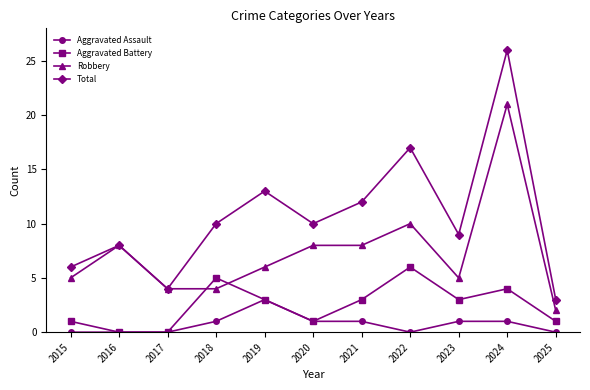

At which category does Robbery reach its first local peak?

2016